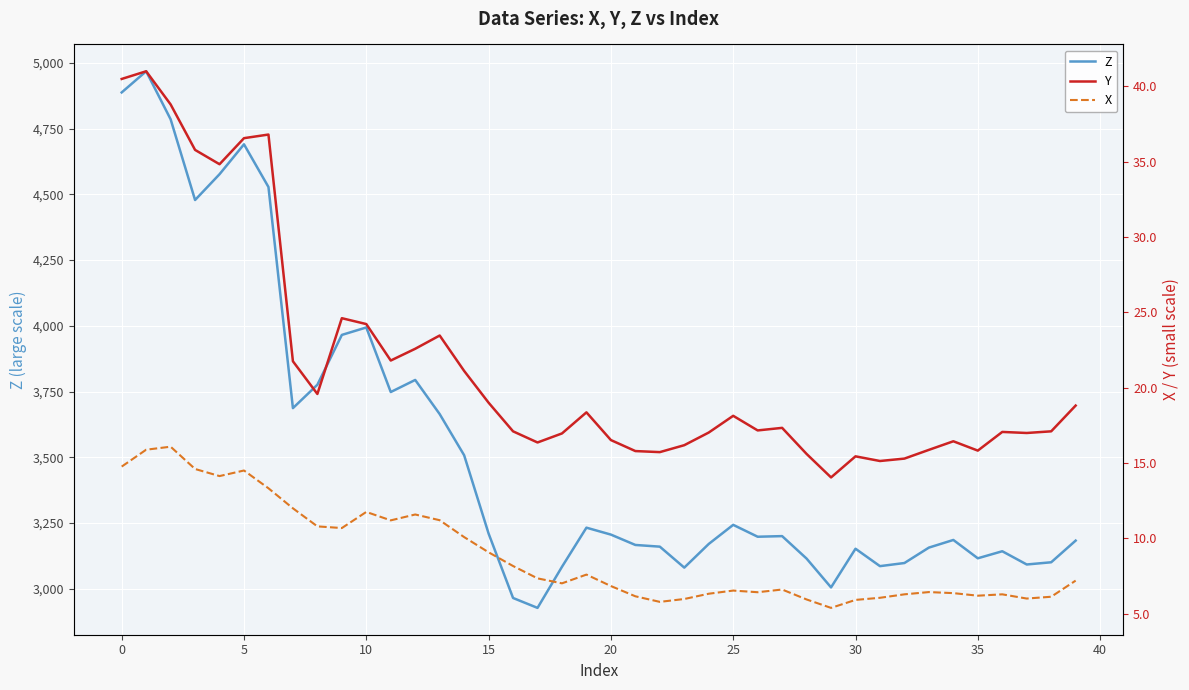

Is this an area chart (filled region under the line)?

No